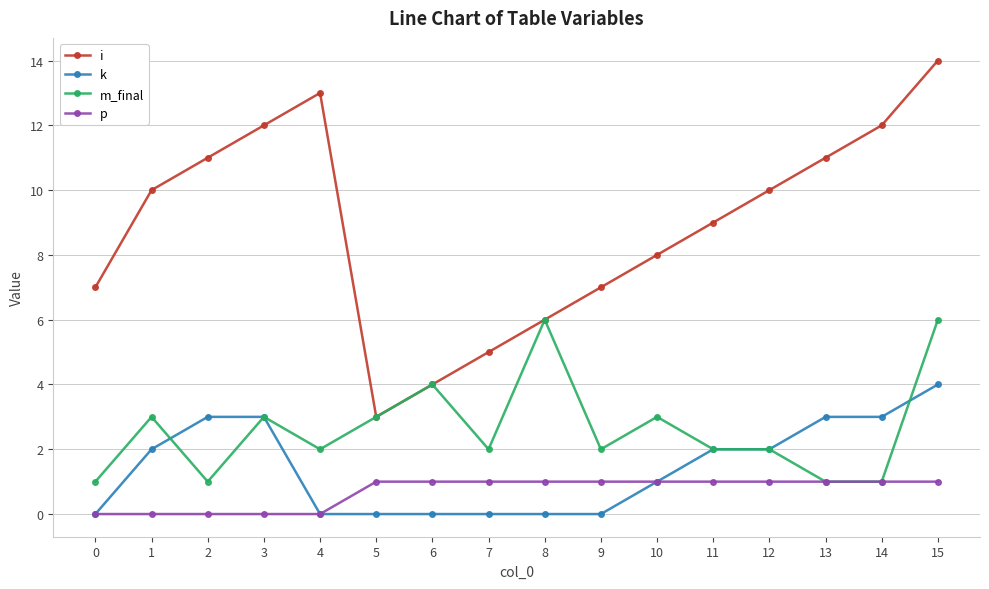

The value of m_final at 6 is 2. True or false?

False